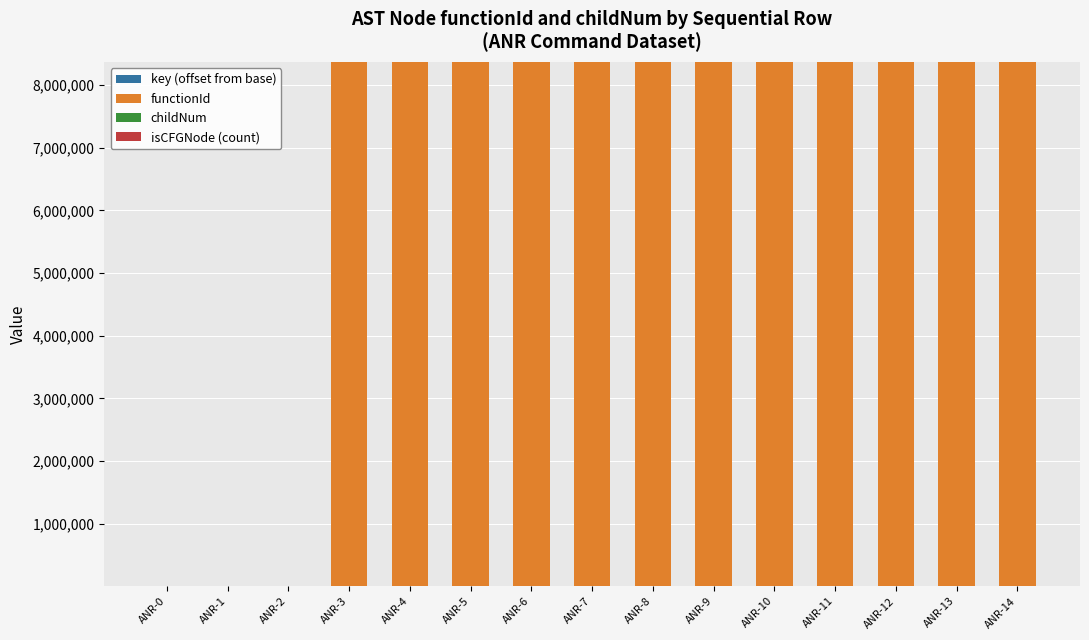

How many categories are shown in the chart?

15